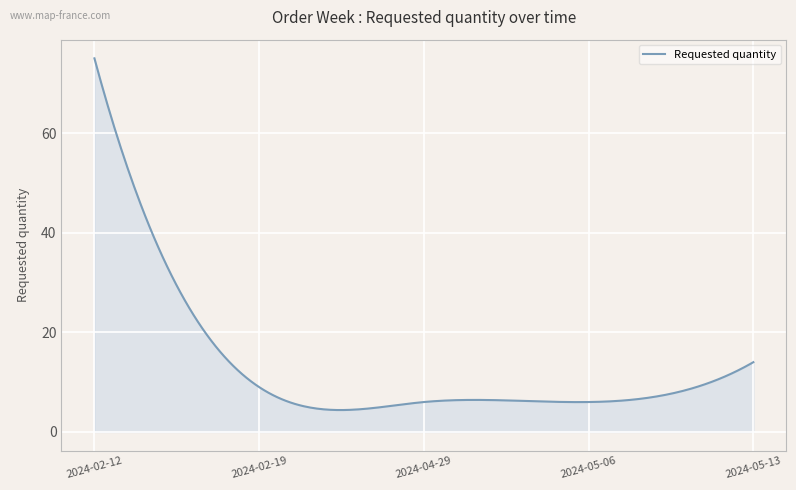

What is the difference between the maximum and minimum values?

70.6